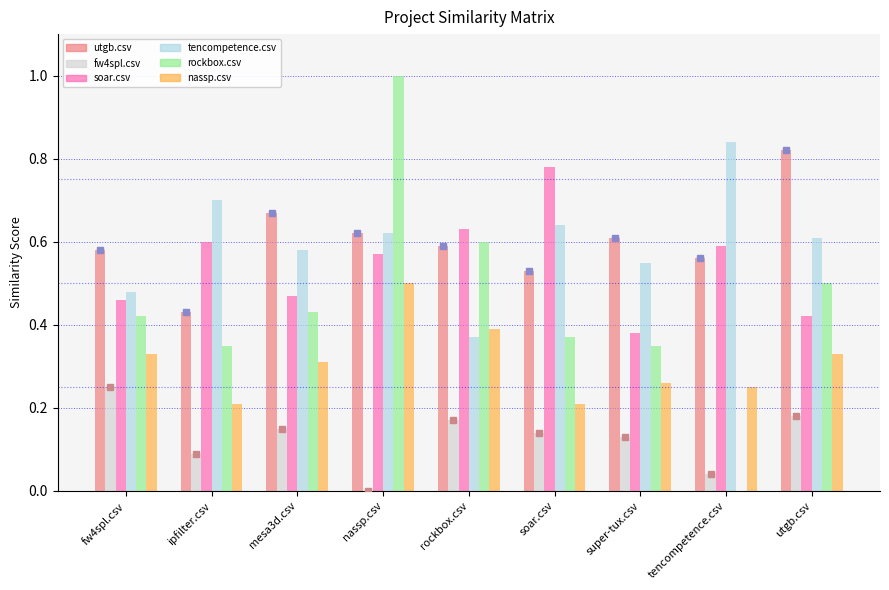

What position from the right is utgb.csv?

1